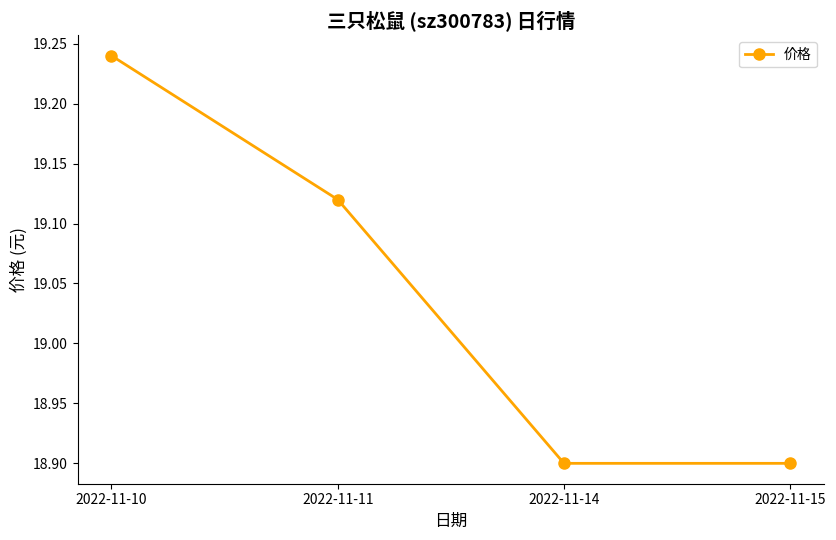

What is the minimum value shown in the chart?

18.9